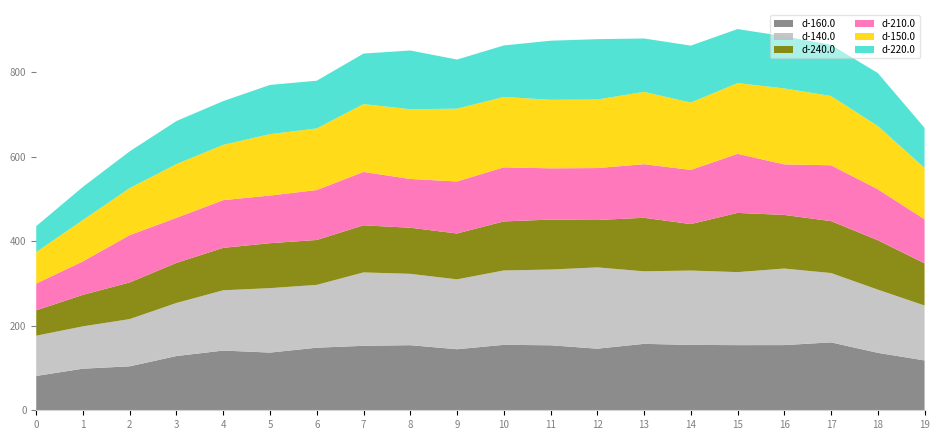

Reading left to right, what are all the values shown in this chart?

d-160.0: 81.3	98.5	104.1	128.5	141.4	136.6	148.2	152.7	154.1	144.6	155.0	153.9	145.8	157.3	154.8	154.2	154.3	160.8	136.0	118.0
d-140.0: 95.4	100.2	111.8	125.7	142.7	152.6	148.7	173.7	168.9	165.4	176.1	179.3	192.5	171.8	176.0	172.9	181.2	164.2	149.6	130.0
d-240.0: 60.1	74.6	86.8	94.9	100.5	106.4	106.3	111.5	109.2	108.6	116.1	118.3	112.2	126.7	110.0	140.2	126.9	123.0	117.0	99.9
d-210.0: 63.3	79.3	112.0	106.8	112.9	112.9	118.2	126.4	115.5	123.2	128.0	121.4	123.0	126.9	128.3	139.8	119.7	132.2	120.7	104.3
d-150.0: 74.6	97.8	111.4	127.2	130.9	145.3	145.9	160.6	165.1	172.3	166.7	162.3	162.2	171.2	159.4	167.5	179.8	164.0	149.7	121.6
d-220.0: 61.4	78.6	87.0	102.0	103.7	116.6	112.9	119.6	139.1	116.3	121.9	139.9	142.9	126.5	134.8	128.0	123.4	121.0	125.4	94.8